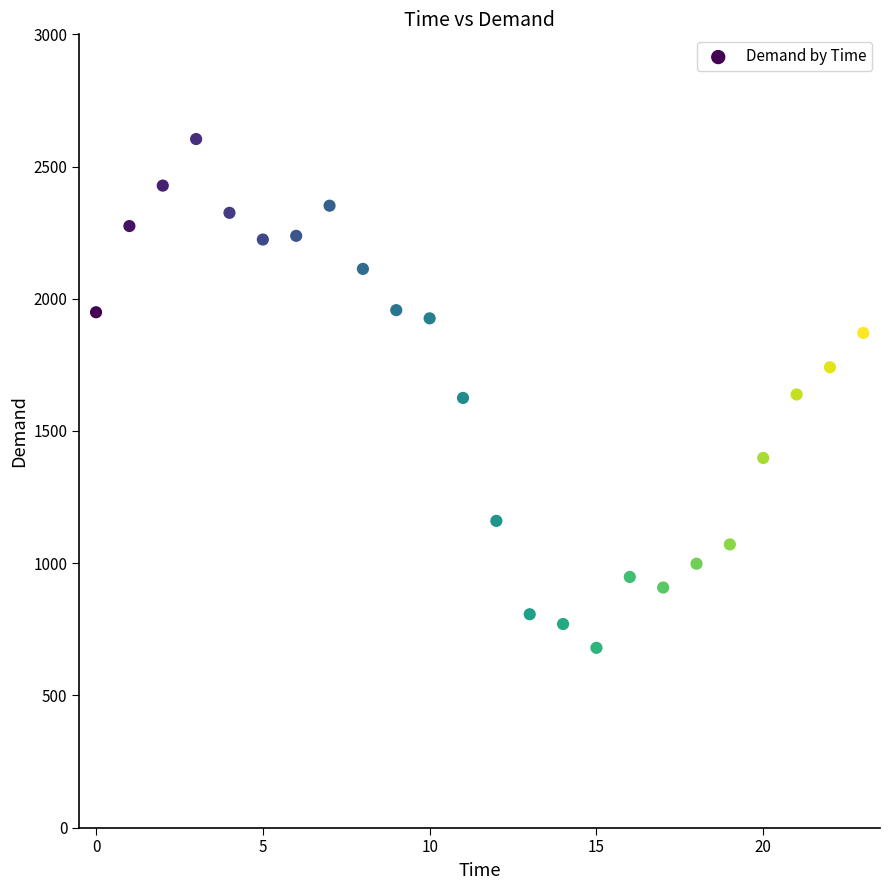

What is the range of Y values (max minus min)?

1924